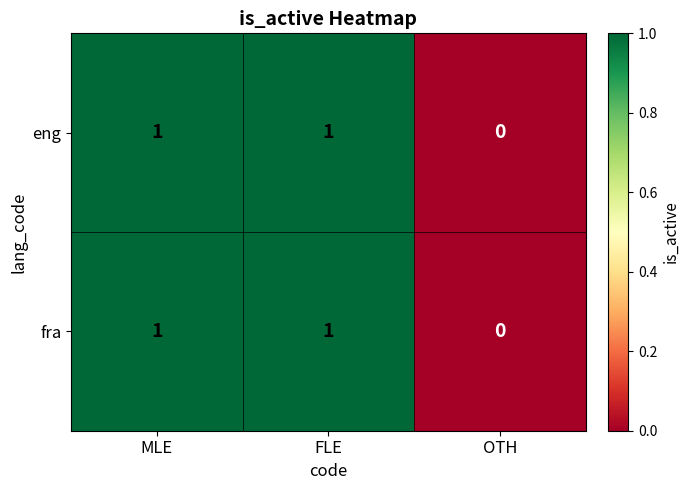

At which category does the chart reach its minimum across all series?

OTH